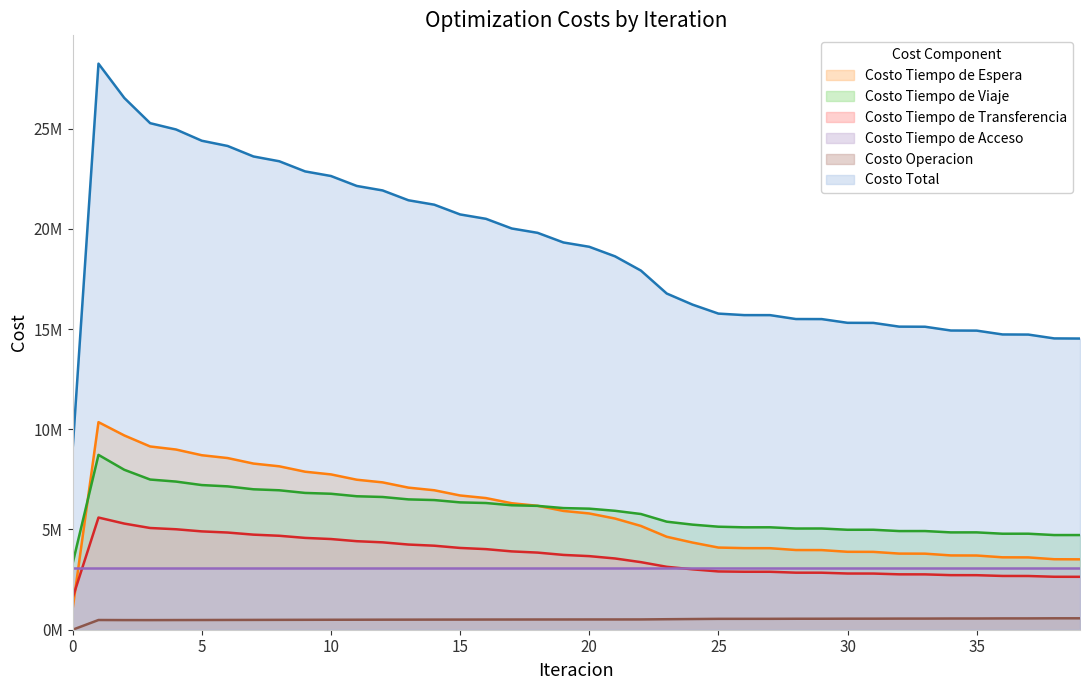

List the labels in order of Costo Tiempo de Viaje value, smallest first.

0, 38, 39, 36, 37, 34, 35, 32, 33, 30, 31, 28, 29, 26, 27, 25, 24, 23, 22, 21, 20, 19, 18, 17, 16, 15, 14, 13, 12, 11, 10, 9, 8, 7, 6, 5, 4, 3, 2, 1